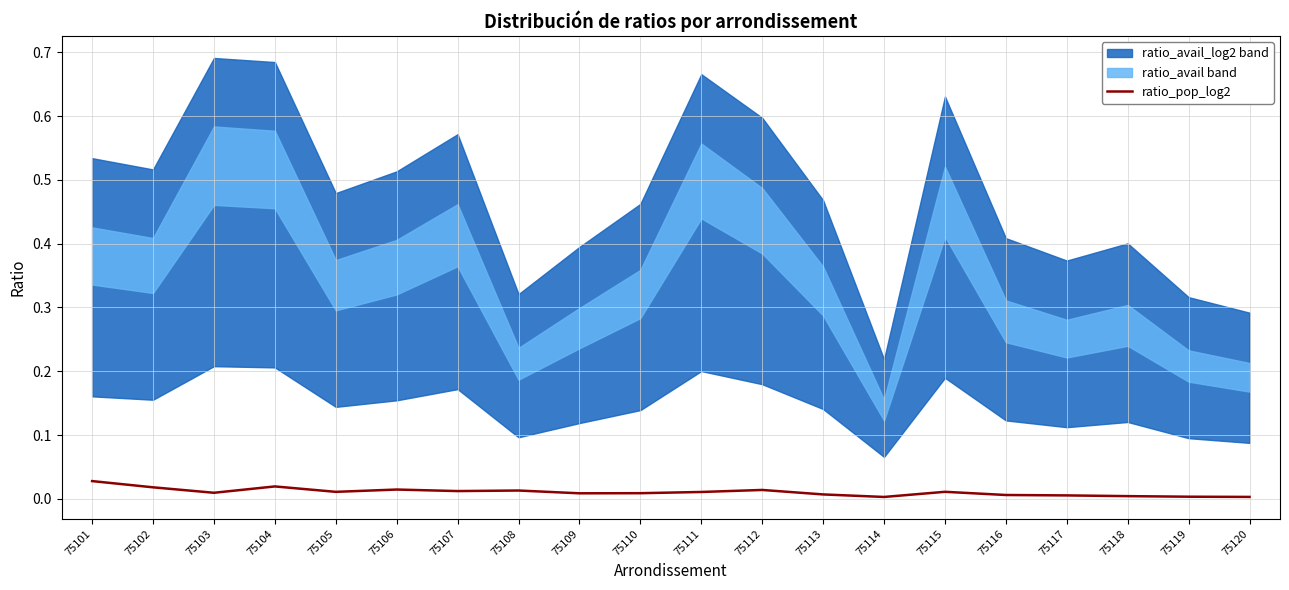

Count the values in the range 0 to 1.

20